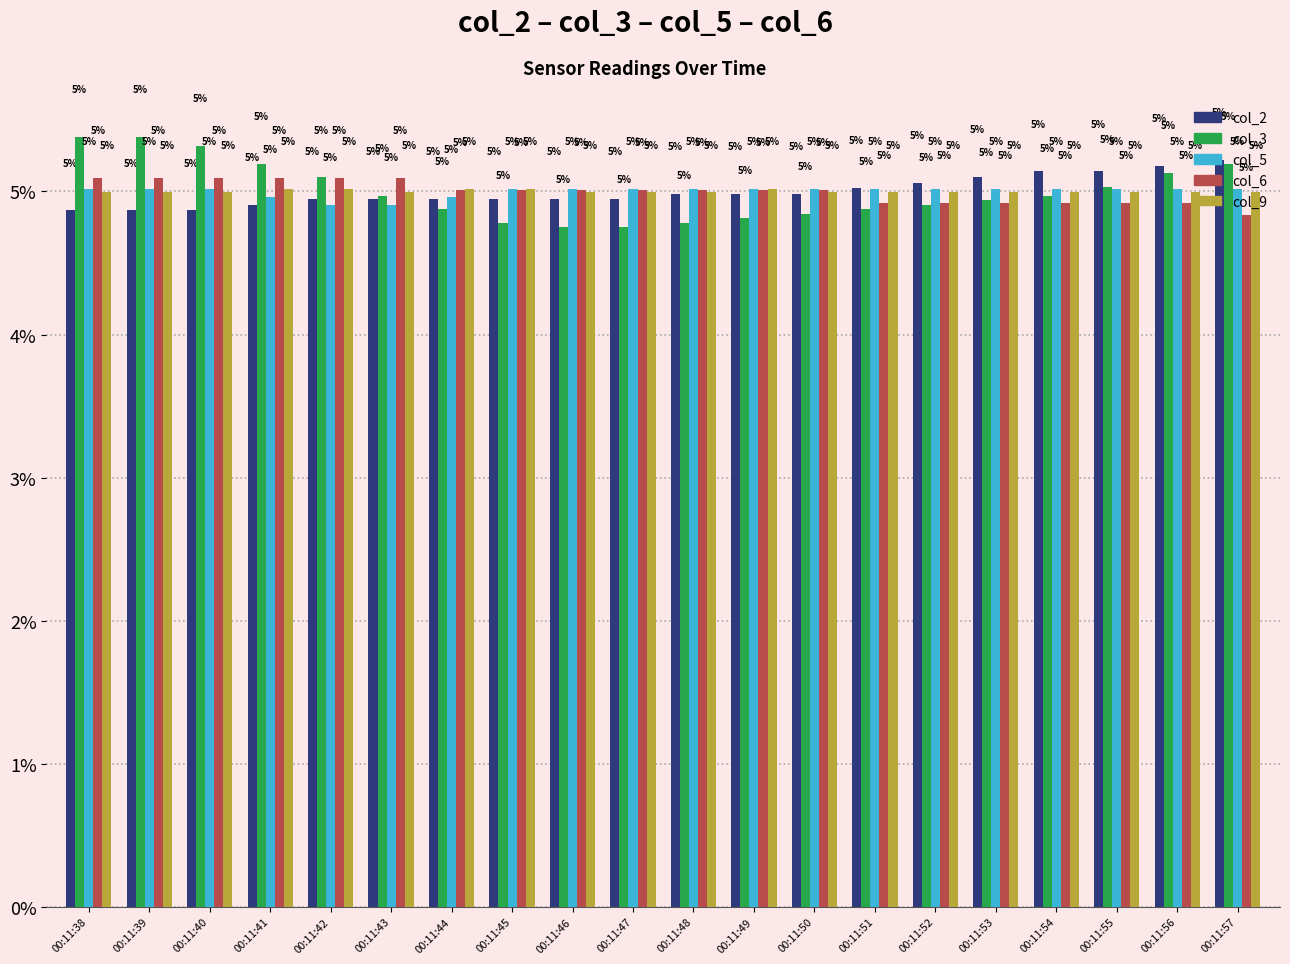

How many categories are shown in the chart?

20